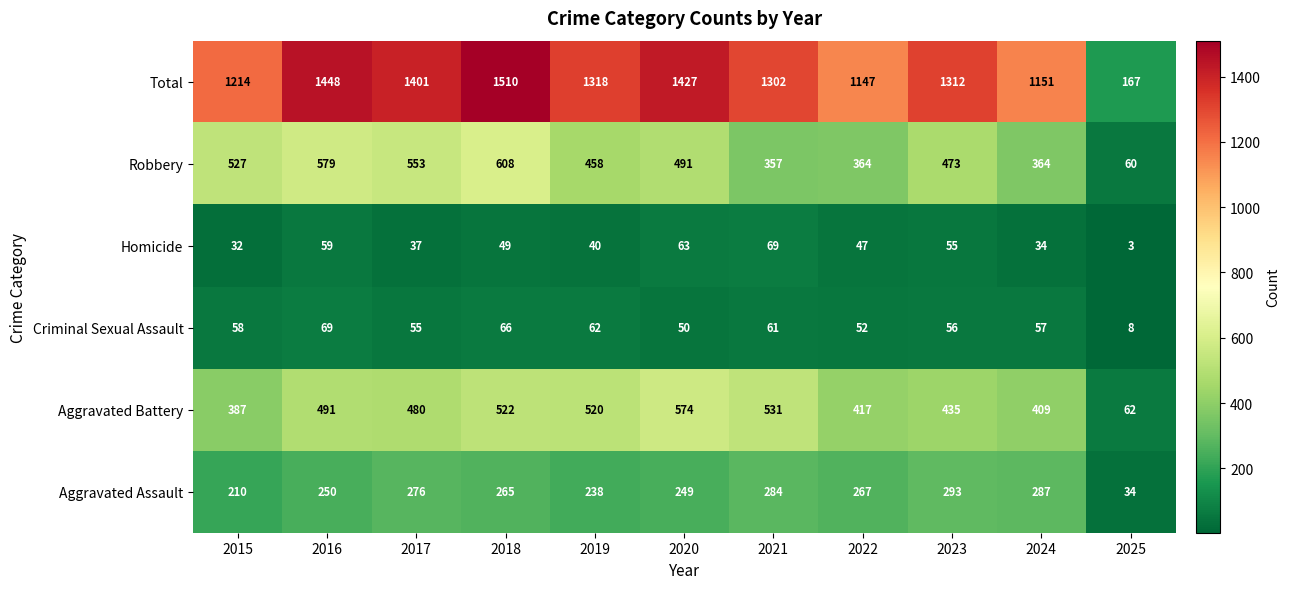

Which label corresponds to the smallest value in the chart?

2025